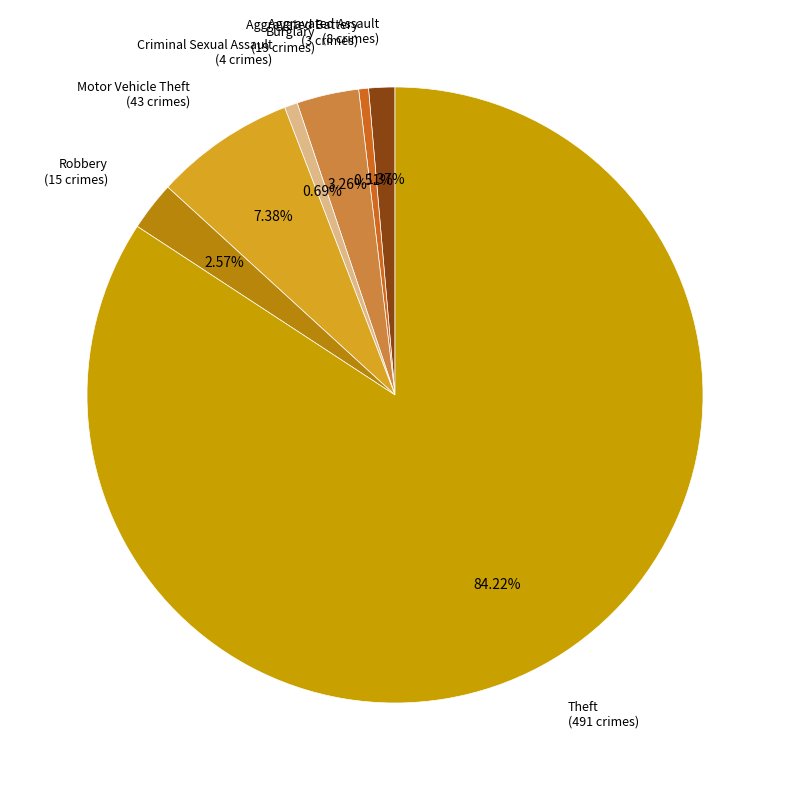

Does Theft (491 crimes) account for over 50% of the chart?

Yes